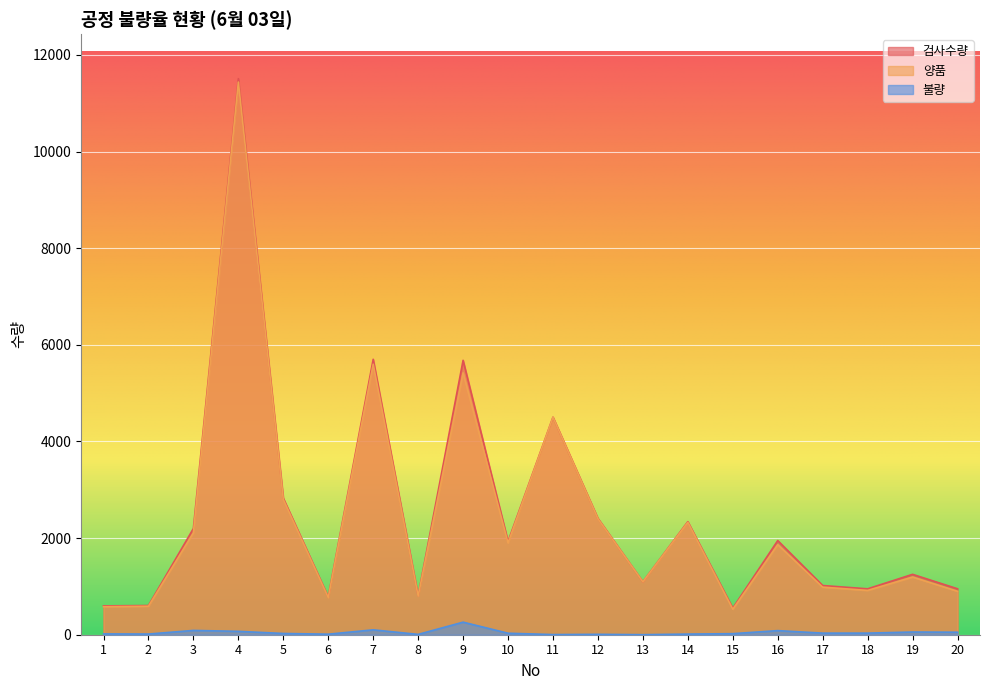

True or false: 양품 and 검사수량 intersect in this chart.

False